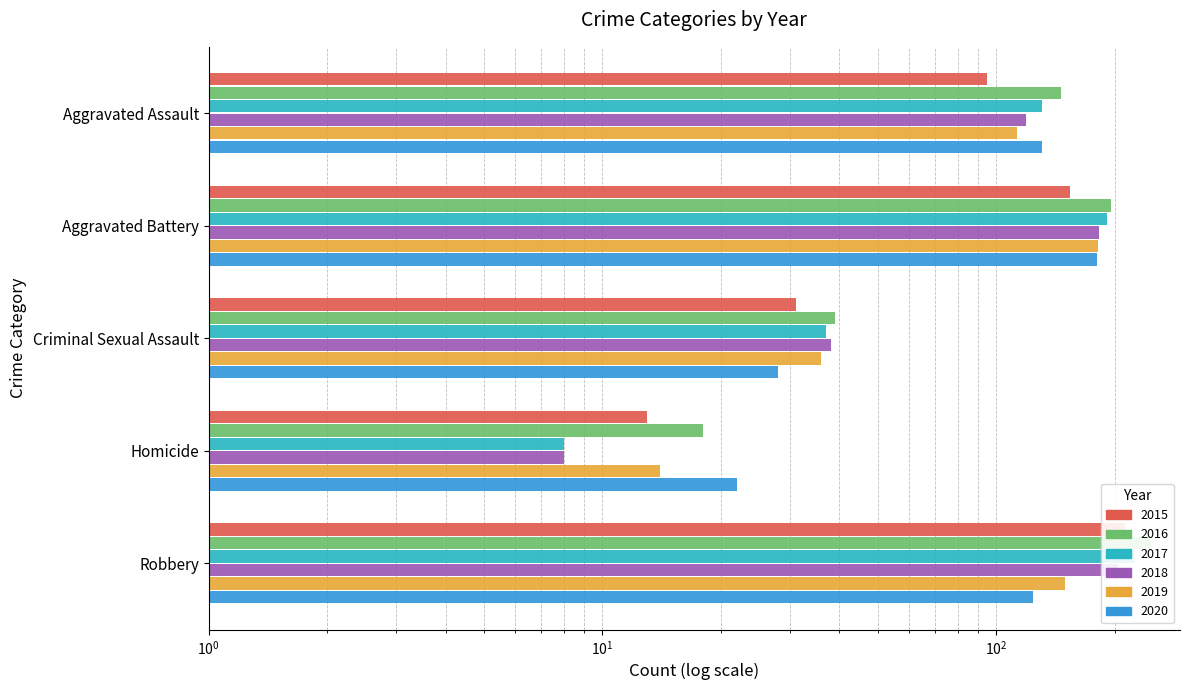

Is the value of 2015 at Homicide greater than the value of 2016 at Criminal Sexual Assault?

No